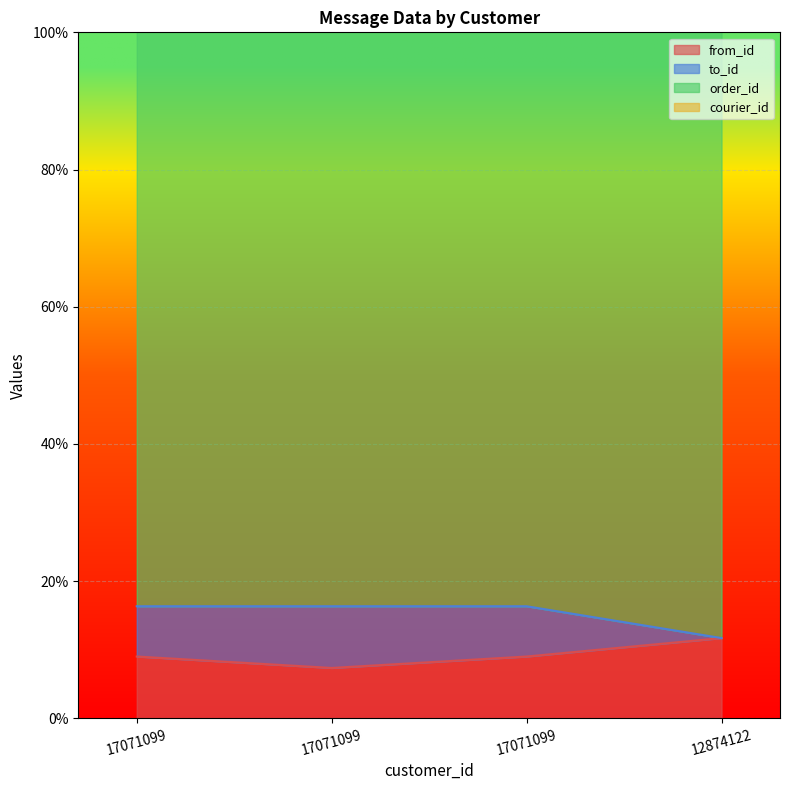

Which label corresponds to the smallest value in the chart?

17071099